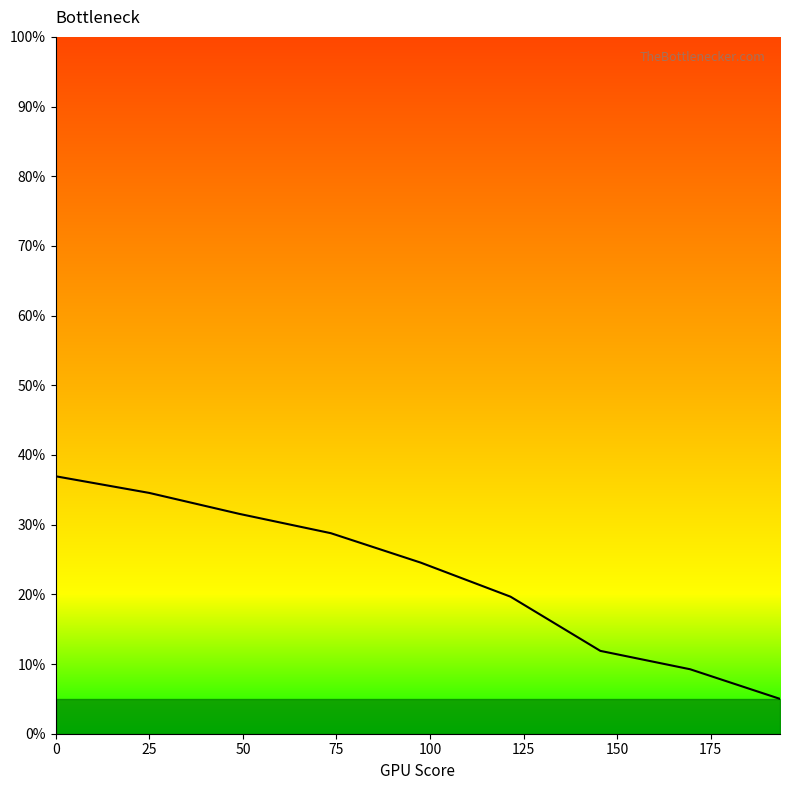

What is the difference between the maximum and minimum values?

31.9